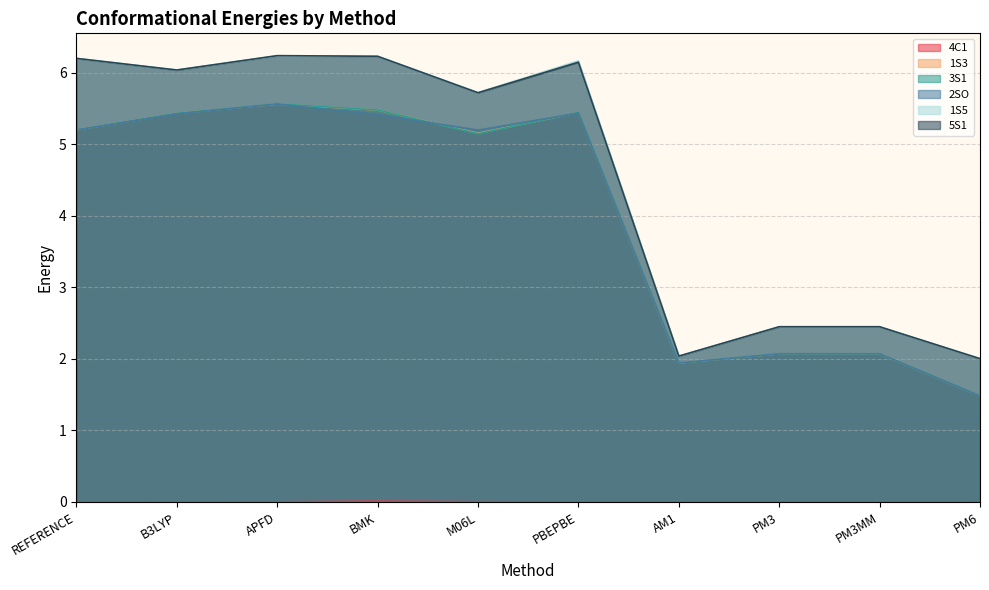

In 5S1, how many points are higher than both neighbors (excluding endpoints)?

2